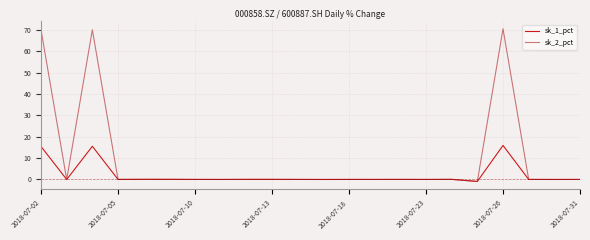

Which series has the largest range (max minus min)?

sk_2_pct